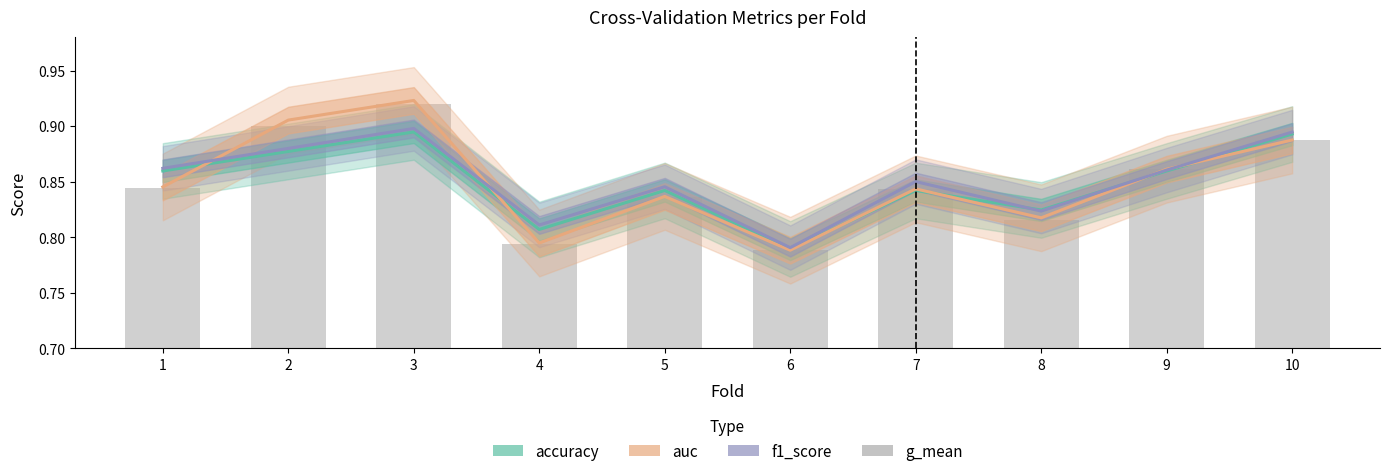

Which category has the lowest value across all series?

6